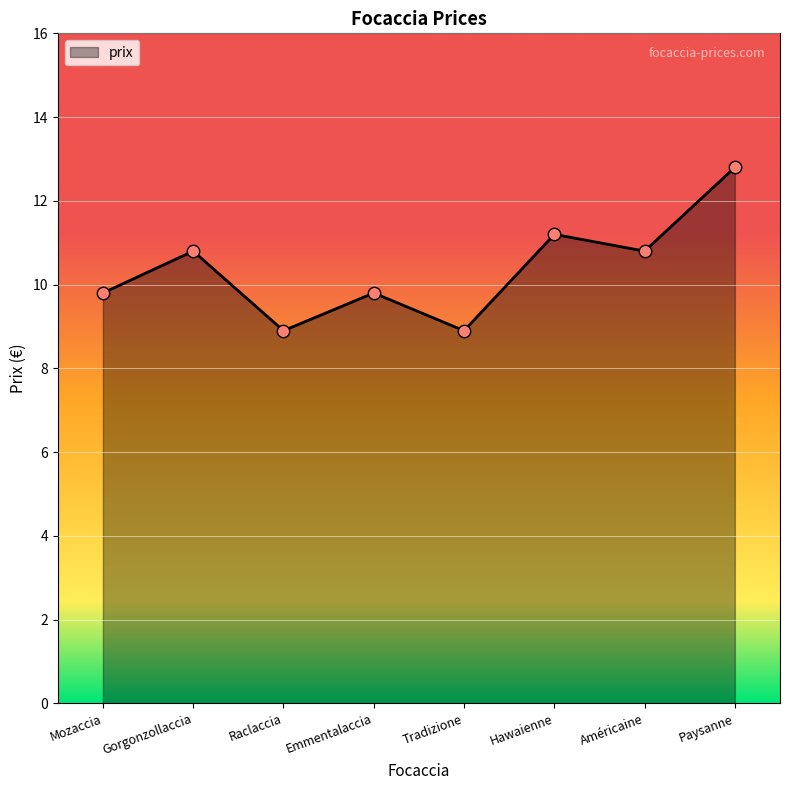

Approximately how many times larger is the value at Emmentalaccia compared to Gorgonzollaccia?

0.9